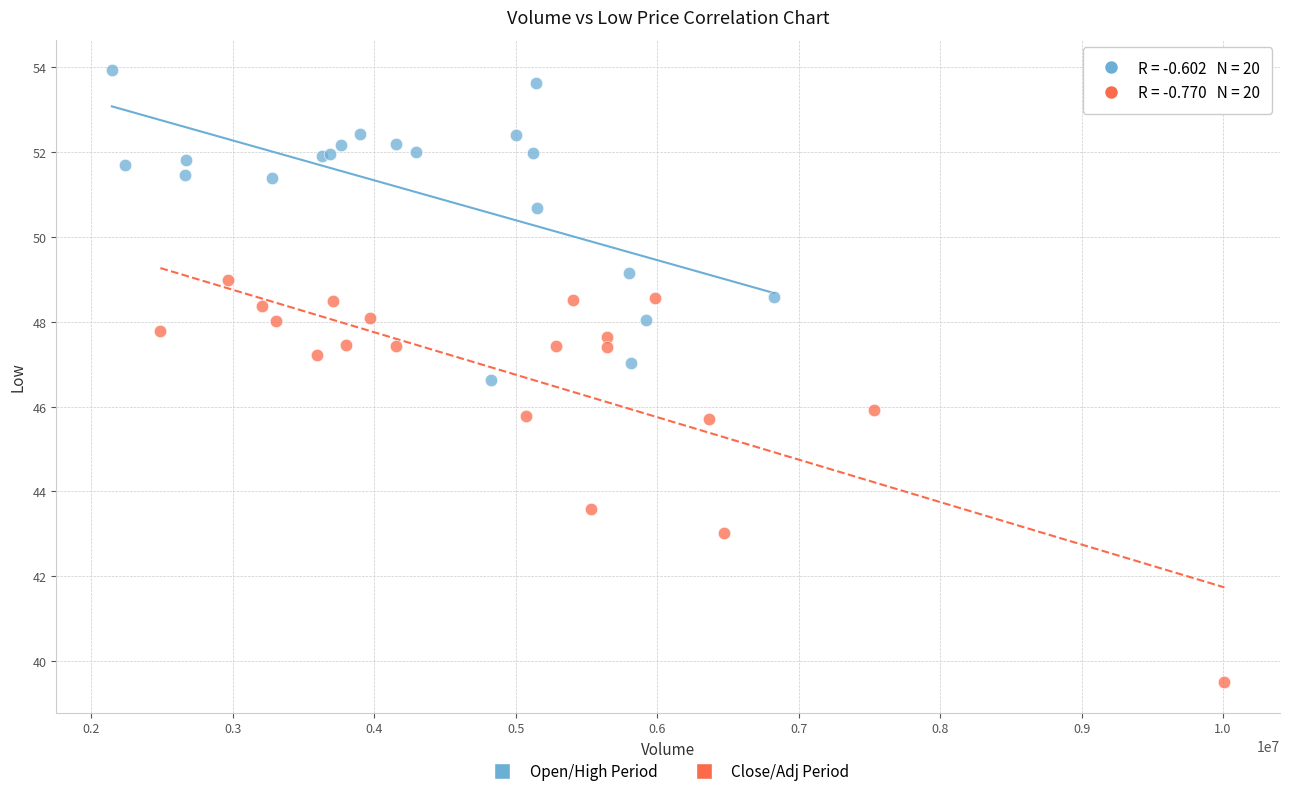

Which series has the largest Y range (max minus min)?

Close/Adj Period